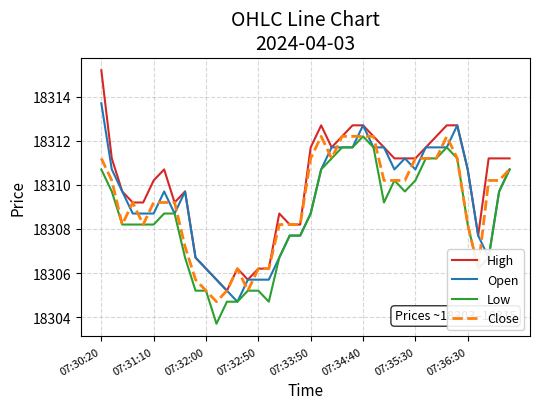

Reading right to left, extract all data points from this chart.

High: 18311.2	18311.2	18311.2	18307.7	18310.7	18312.7	18312.7	18312.2	18311.7	18311.2	18311.2	18311.2	18311.7	18312.2	18312.7	18312.7	18312.2	18311.7	18312.7	18311.7	18308.2	18308.2	18308.7	18306.2	18306.2	18305.7	18306.2	18305.2	18305.7	18306.2	18306.7	18309.7	18309.2	18310.7	18310.2	18309.2	18309.2	18309.7	18311.2	18315.2
Open: 18310.7	18309.7	18306.7	18307.7	18310.7	18312.7	18311.7	18311.7	18311.7	18310.7	18311.2	18310.7	18311.7	18311.7	18312.7	18311.7	18311.7	18311.7	18310.7	18308.7	18307.7	18307.7	18306.7	18305.7	18305.7	18305.7	18304.7	18305.2	18305.7	18306.2	18306.7	18309.7	18308.7	18309.7	18308.7	18308.7	18308.7	18309.7	18310.7	18313.7
Low: 18310.7	18309.7	18306.7	18306.2	18308.2	18311.2	18311.7	18311.2	18311.2	18310.2	18309.7	18310.2	18309.2	18311.7	18312.2	18311.7	18311.7	18311.2	18310.7	18308.7	18307.7	18307.7	18306.7	18304.7	18305.2	18305.2	18304.7	18304.7	18303.7	18305.2	18305.2	18306.7	18308.7	18308.7	18308.2	18308.2	18308.2	18308.2	18309.7	18310.7
Close: 18310.7	18310.2	18310.2	18306.2	18308.2	18311.2	18312.2	18311.2	18311.2	18311.2	18310.2	18310.2	18310.2	18312.2	18312.2	18312.2	18312.2	18311.2	18312.2	18311.2	18308.2	18308.2	18308.2	18306.2	18306.2	18305.2	18306.2	18305.2	18304.7	18305.2	18305.7	18307.2	18309.2	18309.2	18309.2	18308.2	18309.2	18308.2	18310.2	18311.2